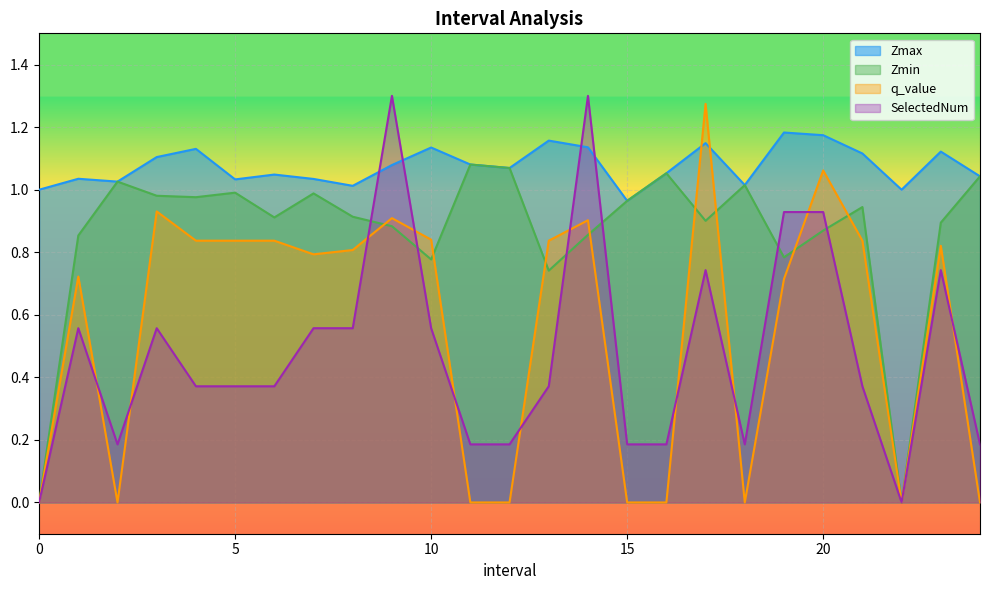

How many lines are shown in the chart?

4